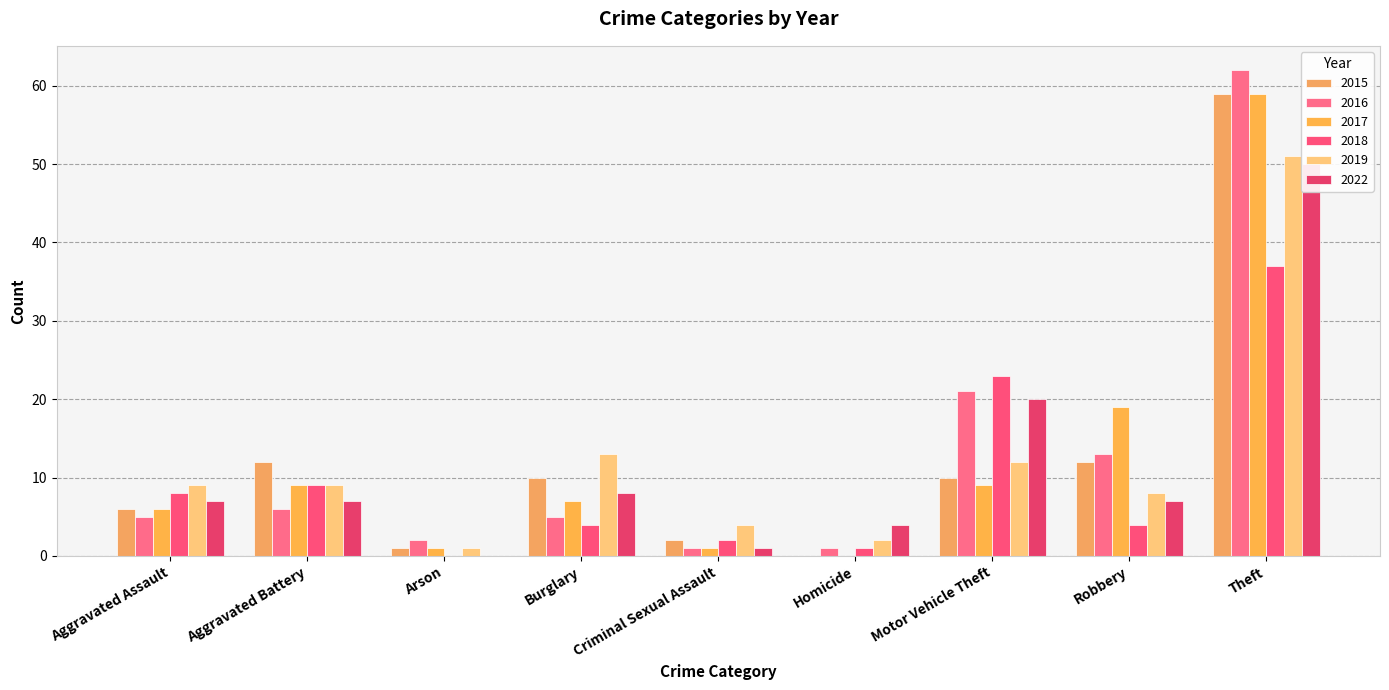

Which category has the highest value in the 2017 series?

Theft